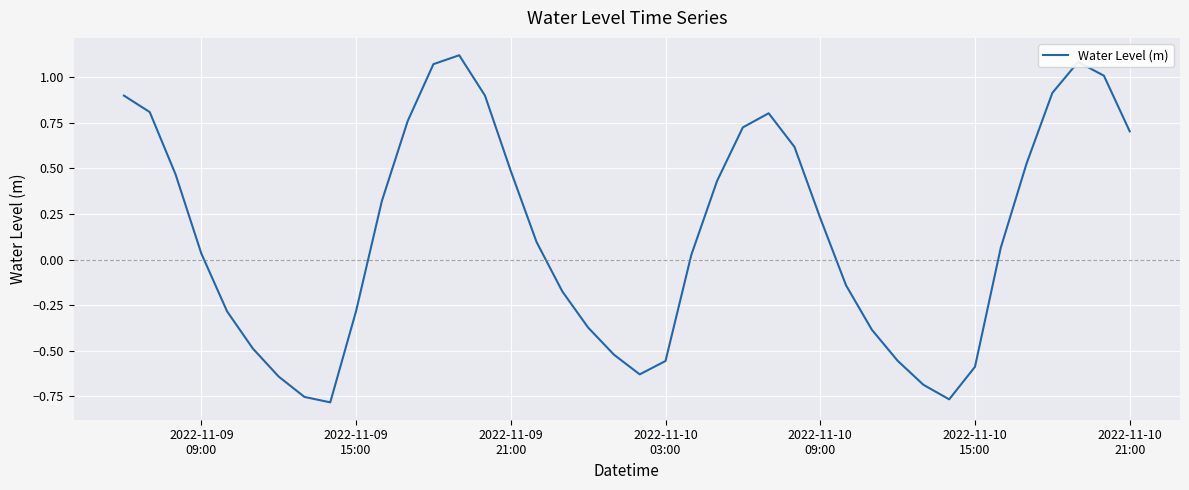

What is the difference between the maximum and minimum values?

1.9